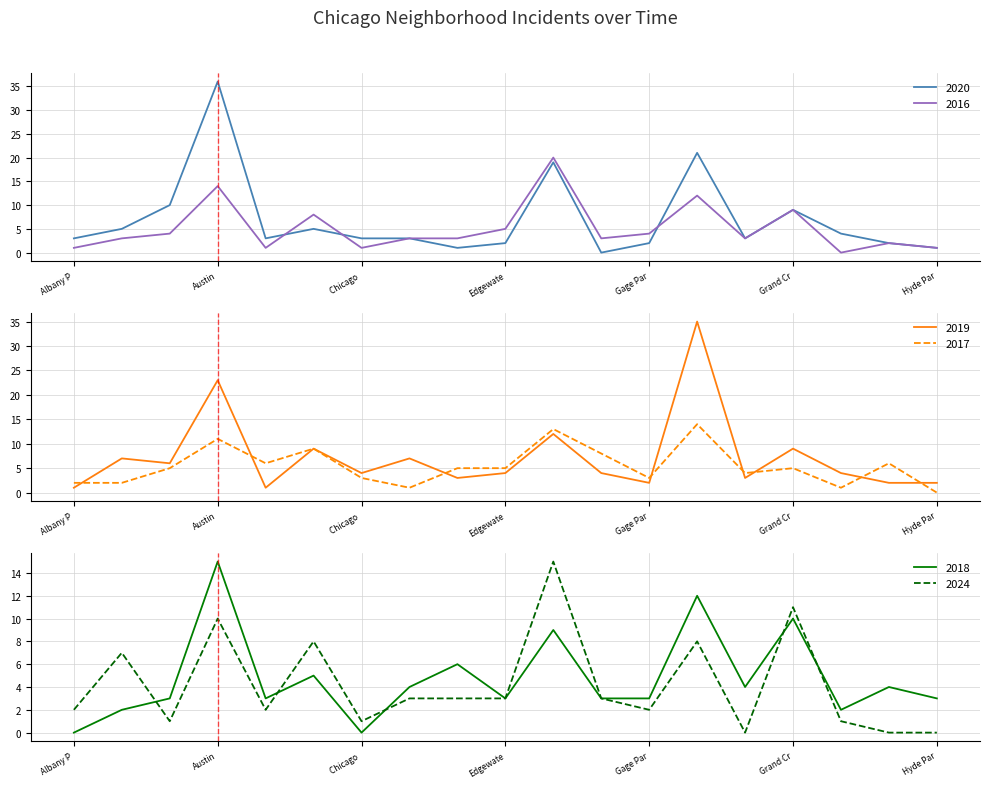

True or false: 2020 has a value of 3 at Albany P.

True